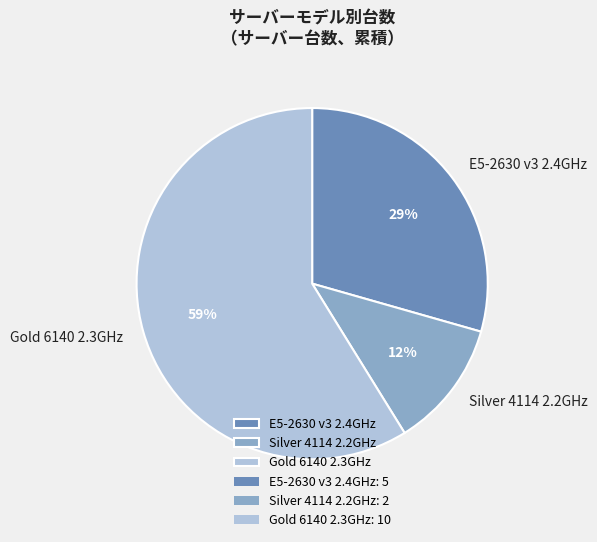

Do Gold 6140 2.3GHz and E5-2630 v3 2.4GHz together represent more than half of the pie?

Yes